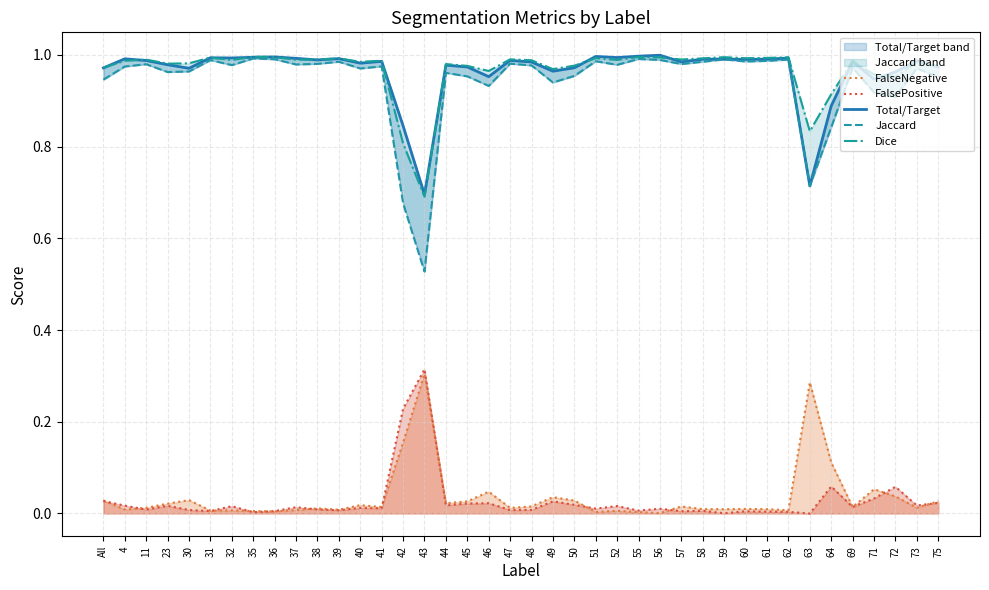

Which series has the largest total across all categories?

Dice